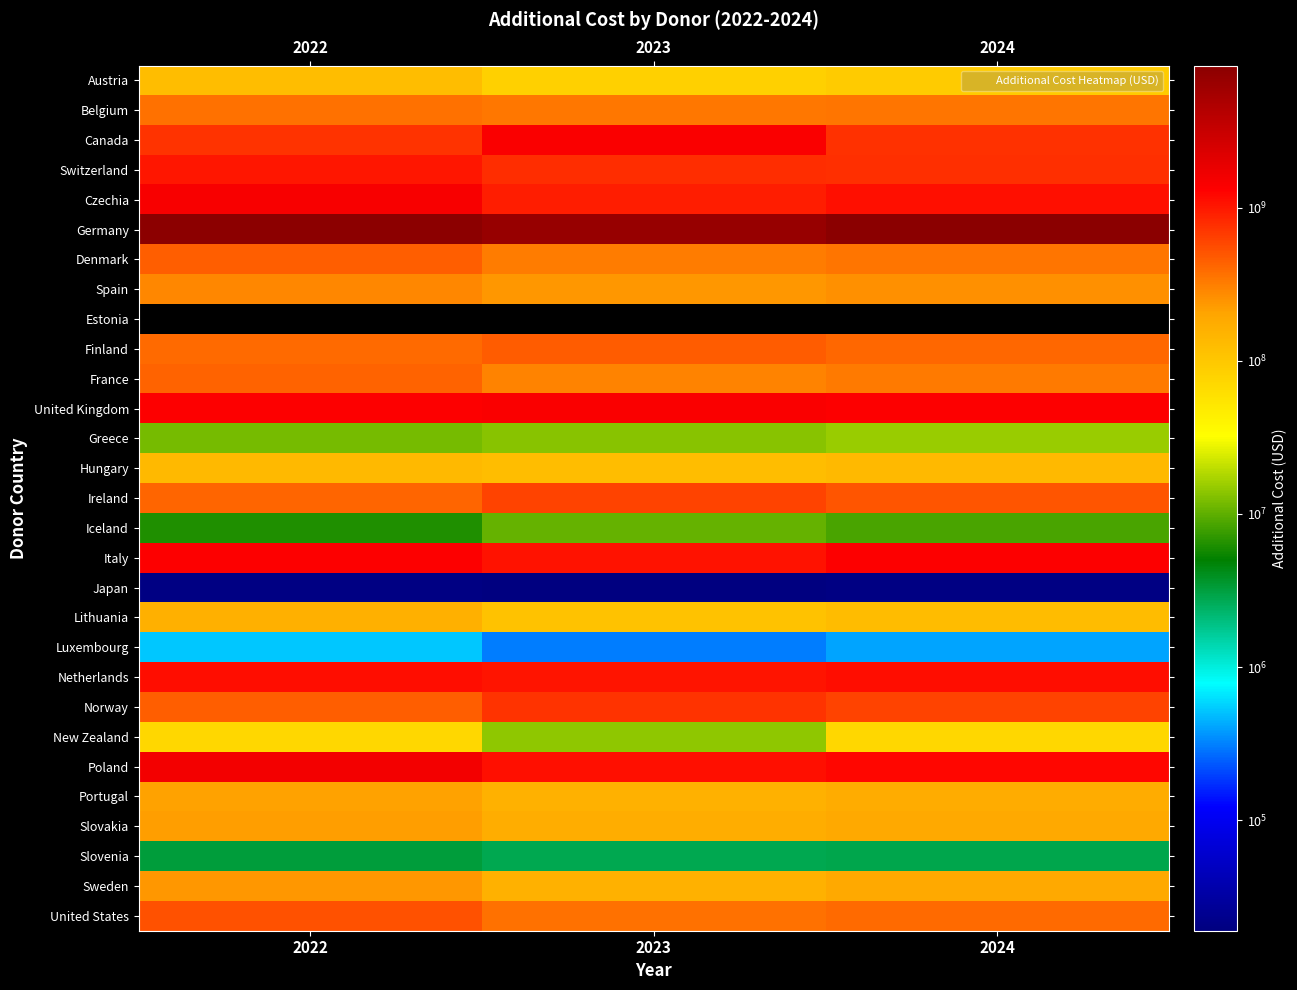

Count the number of categories in the chart.

3